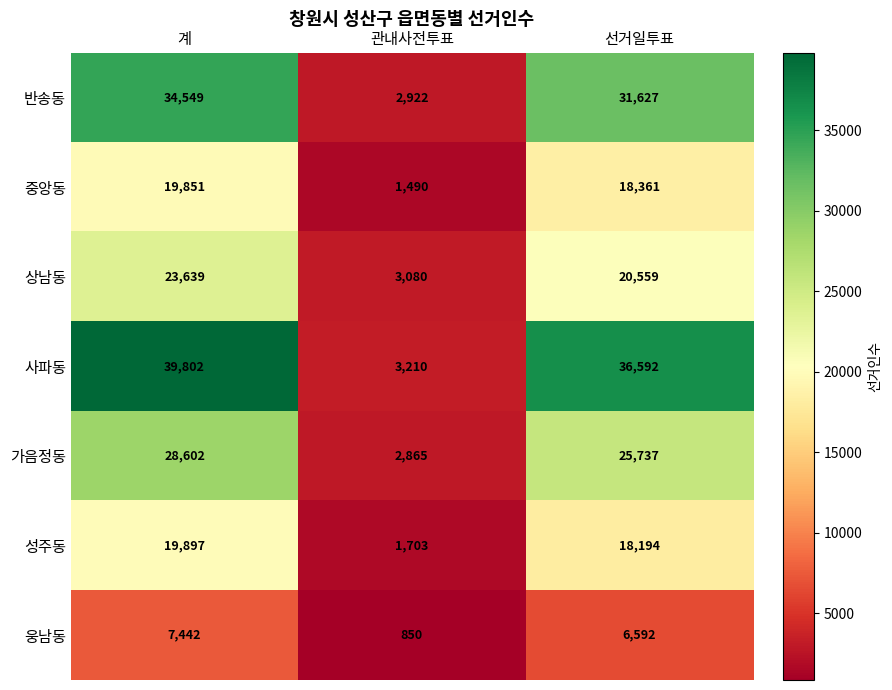

What is the difference between the maximum and minimum values in the 웅남동 series?

6592